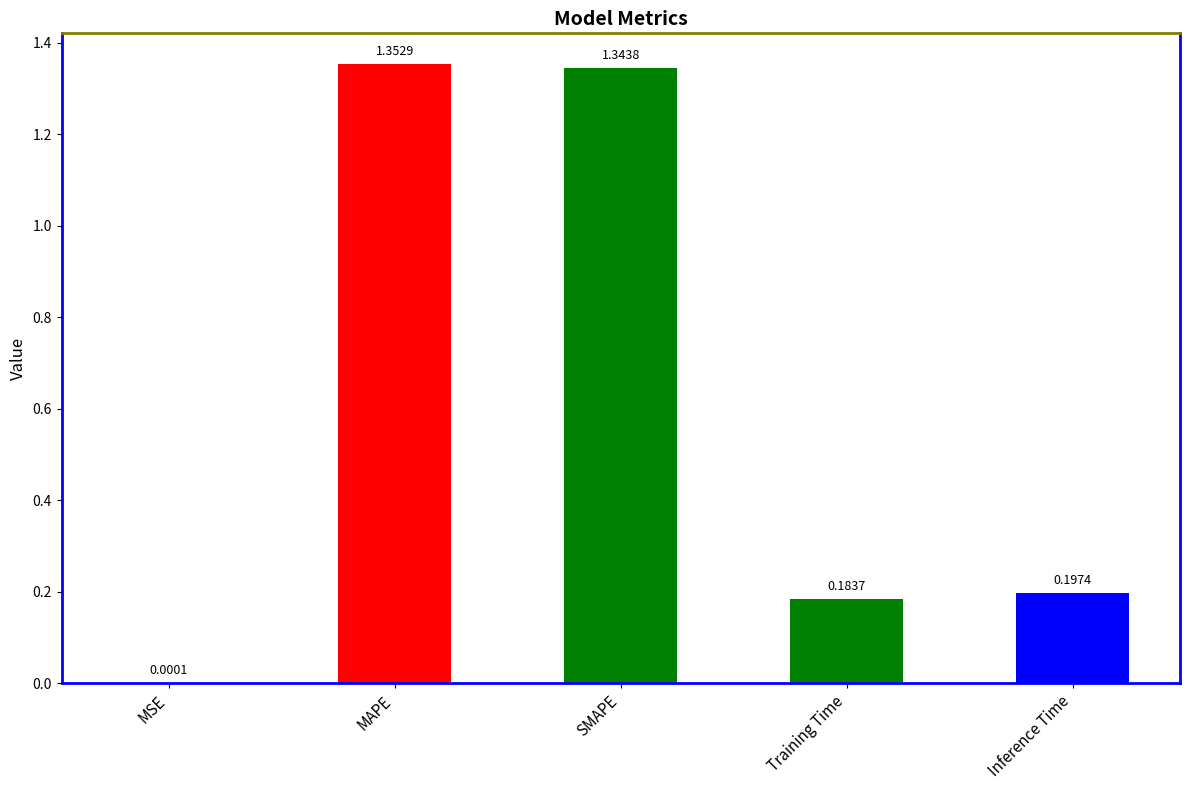

Which has a higher value, MAPE or Training Time?

MAPE